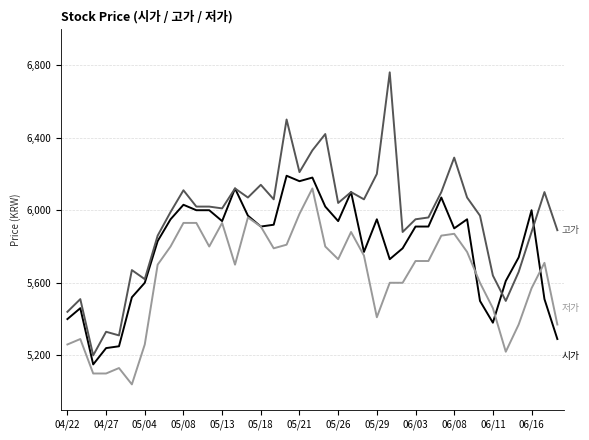

What is the greatest value displayed?

6760